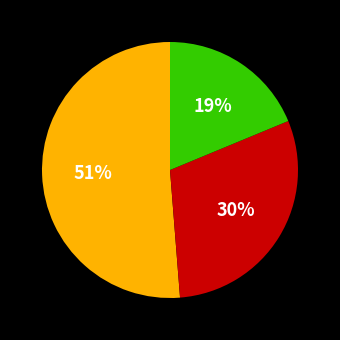

To the nearest percent, what is the difference between the largest and smallest slice percentages?

32%